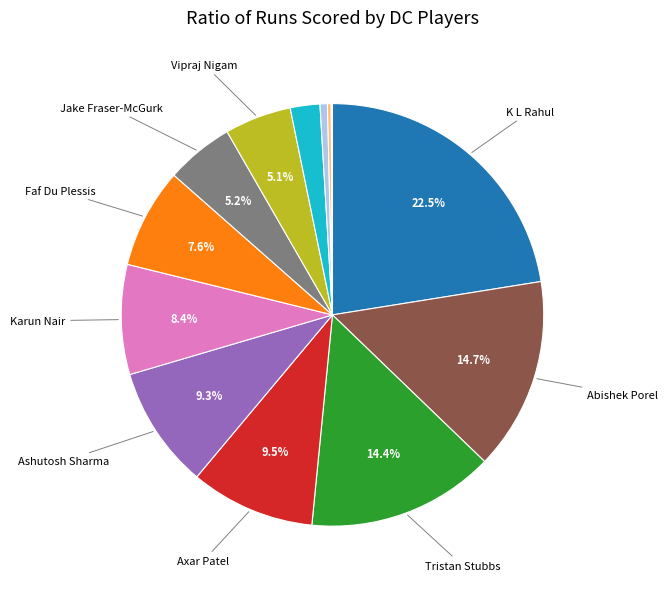

Does any single category account for the majority?

No